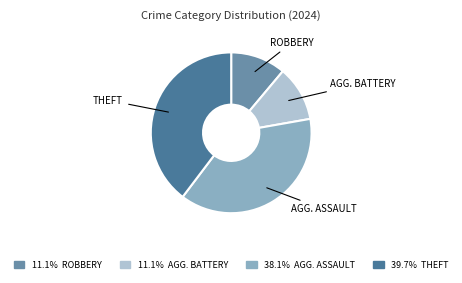

Count the number of slices in the pie.

4